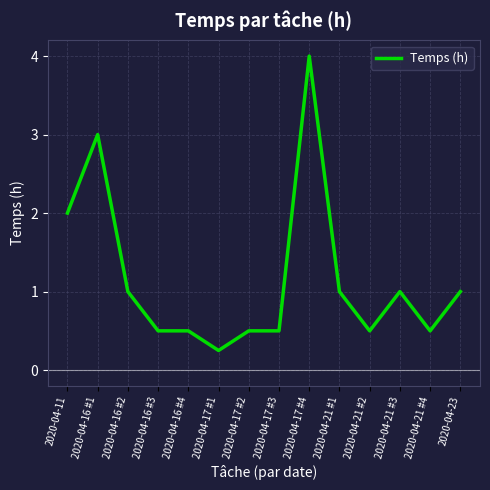

At which category does the chart reach its peak across all series?

2020-04-17 #4